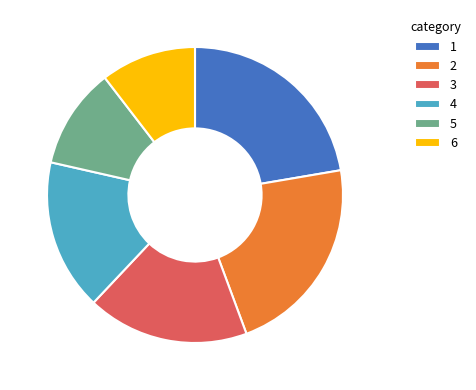

How many segments does this pie chart have?

6